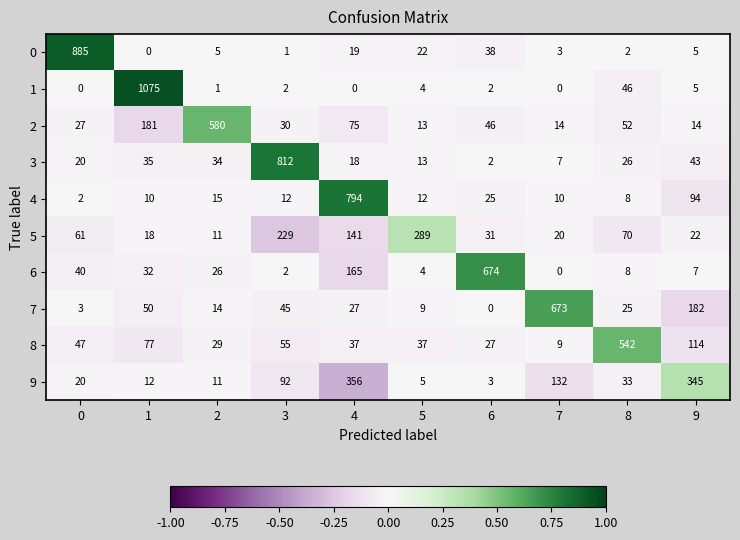

What is the minimum value for 9?

3